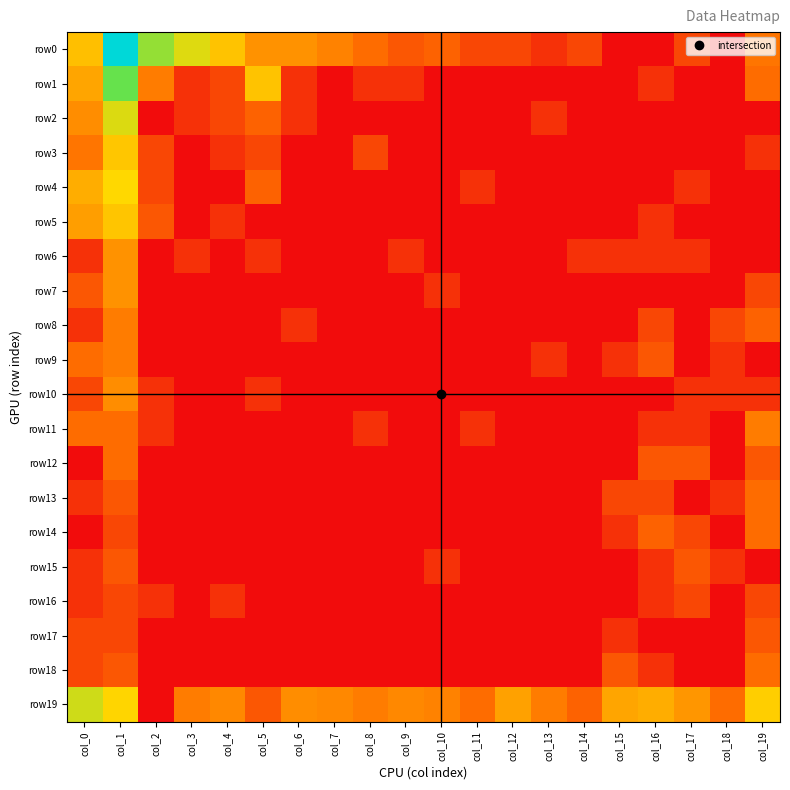

Which category has the highest value across all series?

col_1